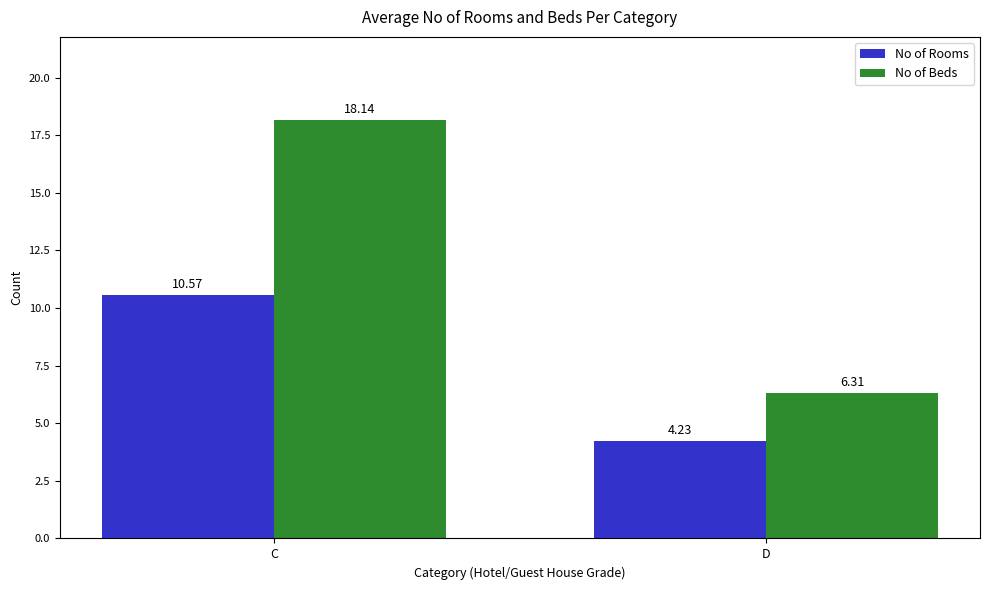

Which series has the largest total across all categories?

No of Beds